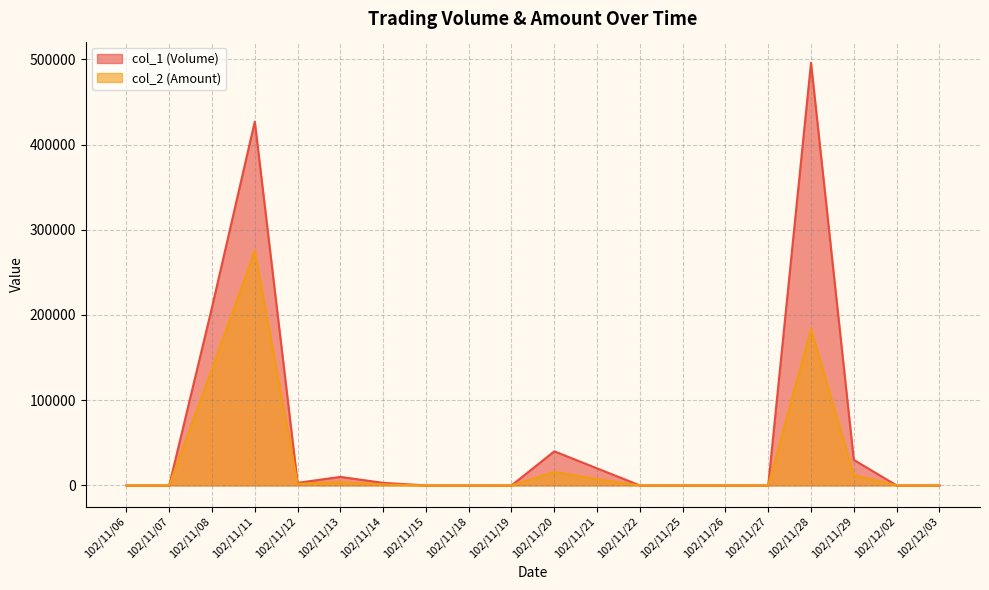

Reading left to right, extract all data points from this chart.

col_1 (Volume): 102/11/06=0	102/11/07=0	102/11/08=209000	102/11/11=427000	102/11/12=3000	102/11/13=10000	102/11/14=3000	102/11/15=0	102/11/18=0	102/11/19=0	102/11/20=40000	102/11/21=20000	102/11/22=0	102/11/25=0	102/11/26=0	102/11/27=0	102/11/28=496000	102/11/29=30000	102/12/02=0	102/12/03=0
col_2 (Amount): 102/11/06=0	102/11/07=0	102/11/08=136850	102/11/11=274880	102/11/12=1800	102/11/13=3800	102/11/14=1140	102/11/15=0	102/11/18=0	102/11/19=0	102/11/20=15800	102/11/21=7400	102/11/22=0	102/11/25=0	102/11/26=0	102/11/27=0	102/11/28=183550	102/11/29=12000	102/12/02=0	102/12/03=0